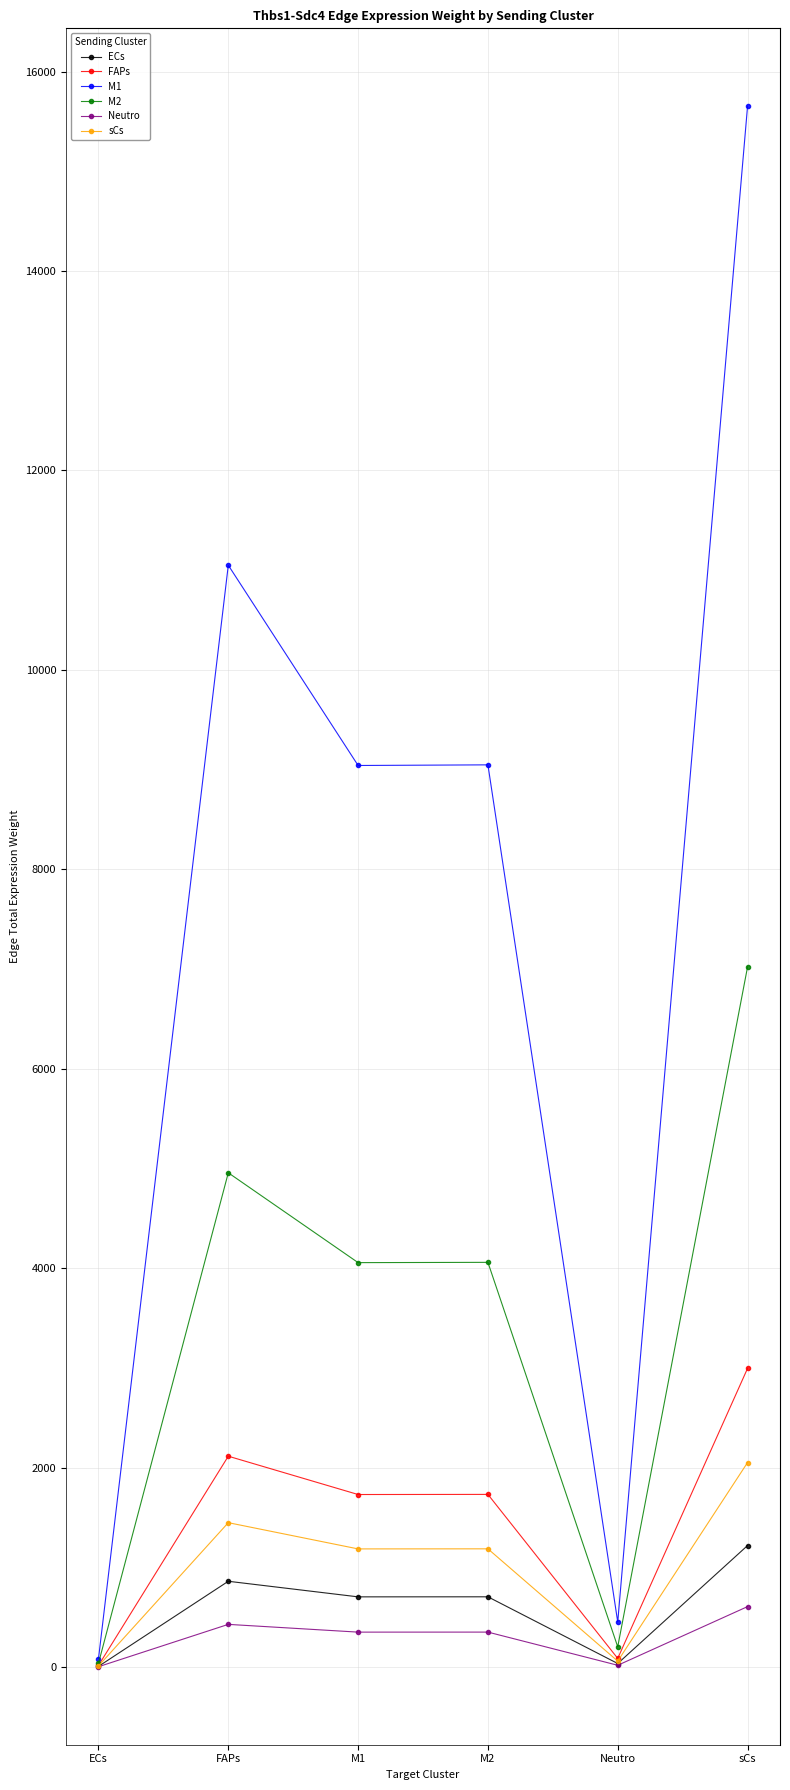

What is the approximate value of FAPs at FAPs?

2114.3